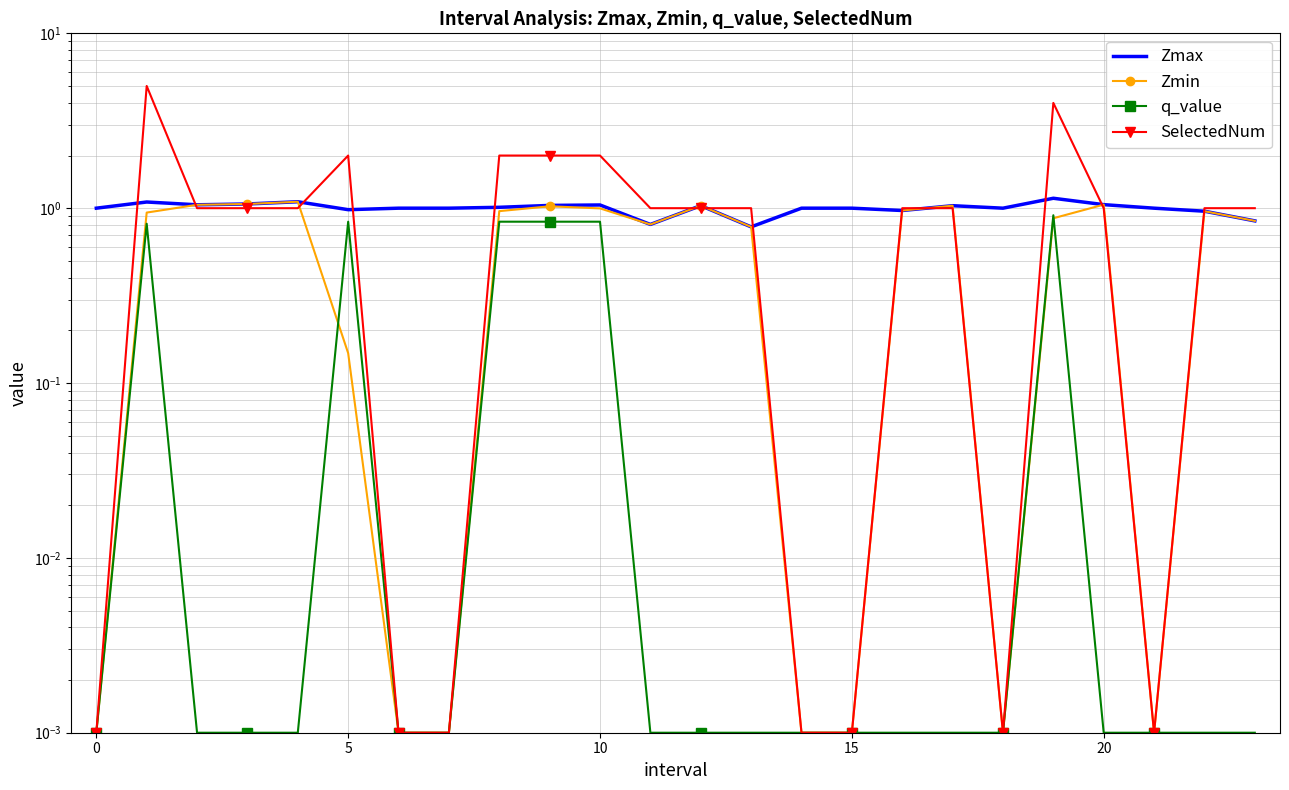

How many intersections are there between SelectedNum and Zmin?

6